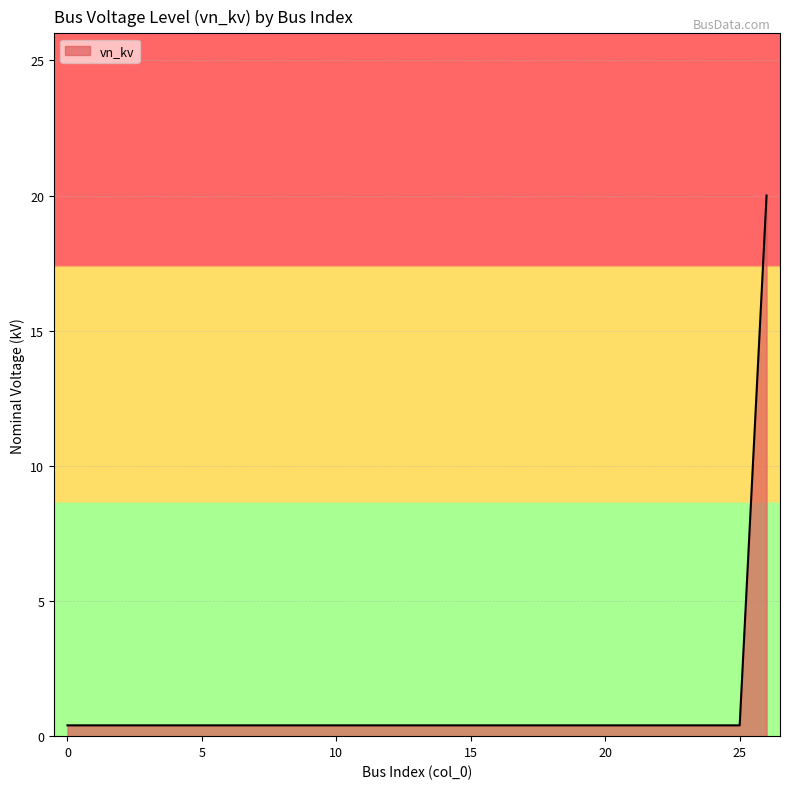

What is the difference between the maximum and minimum values?

19.6